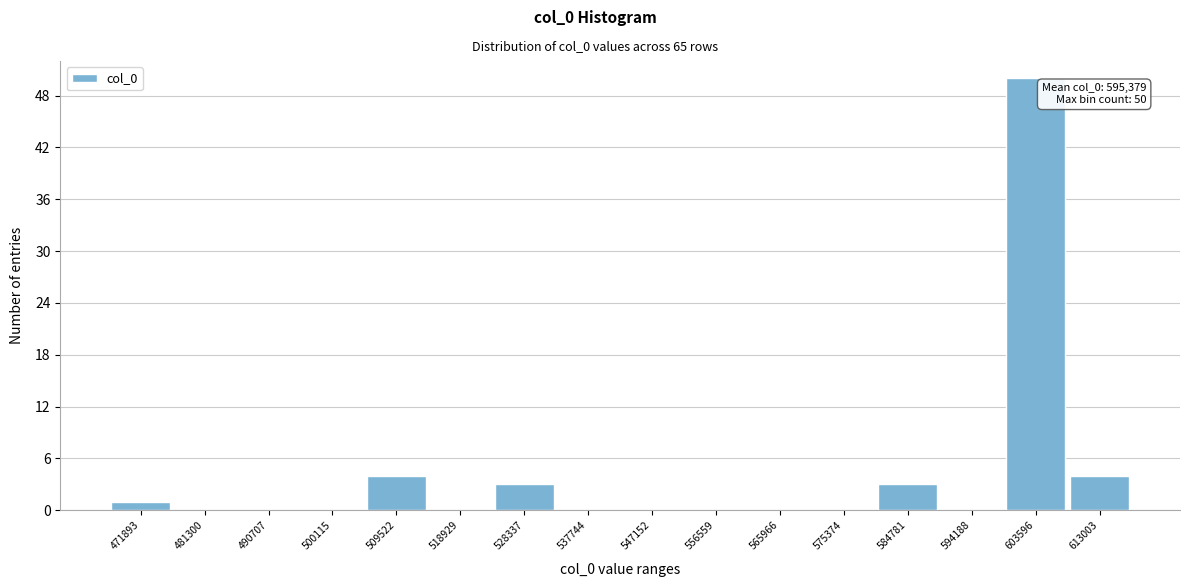

Reading left to right, what are all the values shown in this chart?

471893=1	481300=0	490707=0	500115=0	509522=4	518929=0	528337=3	537744=0	547152=0	556559=0	565966=0	575374=0	584781=3	594188=0	603596=50	613003=4